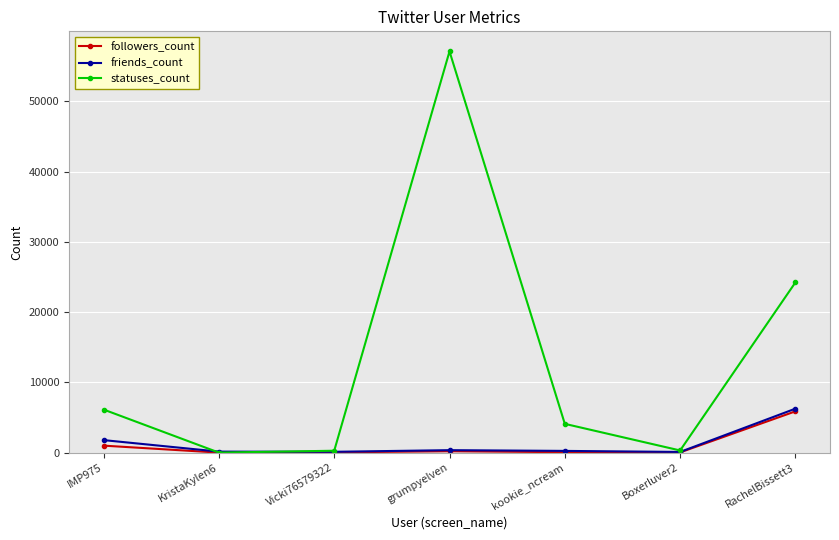

The followers_count series shows 199 at grumpyelven. True or false?

True